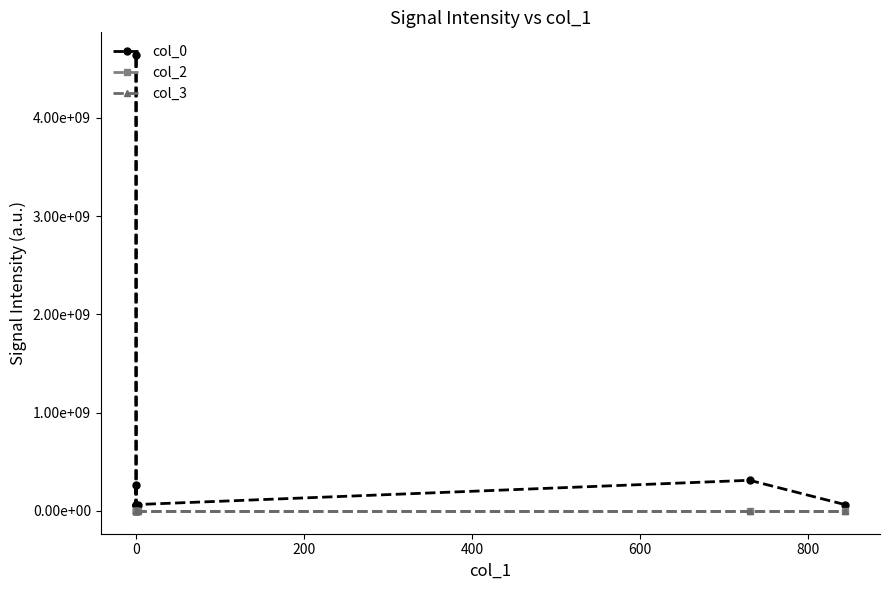

Reading left to right, list all the values displayed in this chart.

col_0: 259754578	65279896	65313610	4637259468	65325295	65308063	311781835	65327127
col_2: 0	0	0	0	0	0	174	146
col_3: 1578	1578	1578	1578	1578	1578	1578	1578